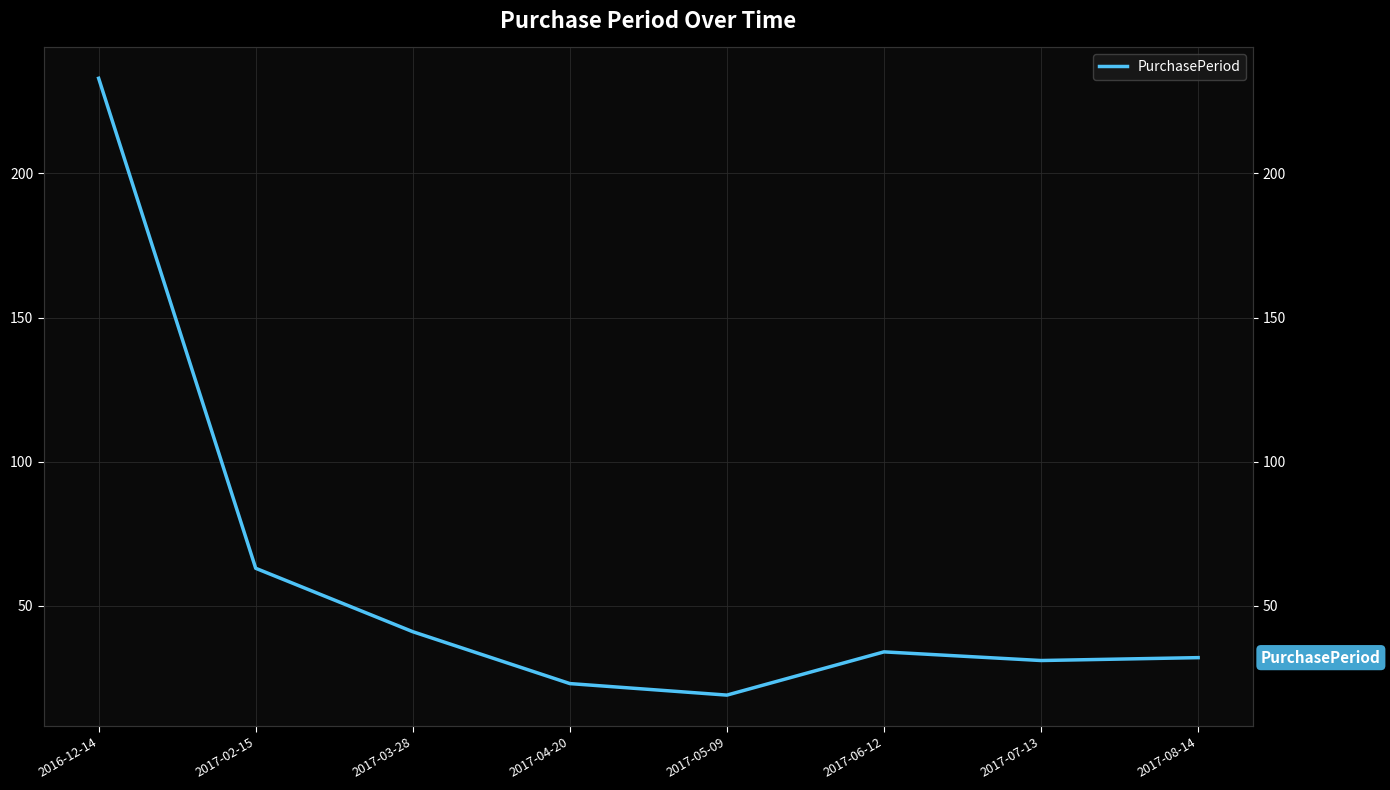

Reading left to right, list all the values displayed in this chart.

2016-12-14=233	2017-02-15=63	2017-03-28=41	2017-04-20=23	2017-05-09=19	2017-06-12=34	2017-07-13=31	2017-08-14=32